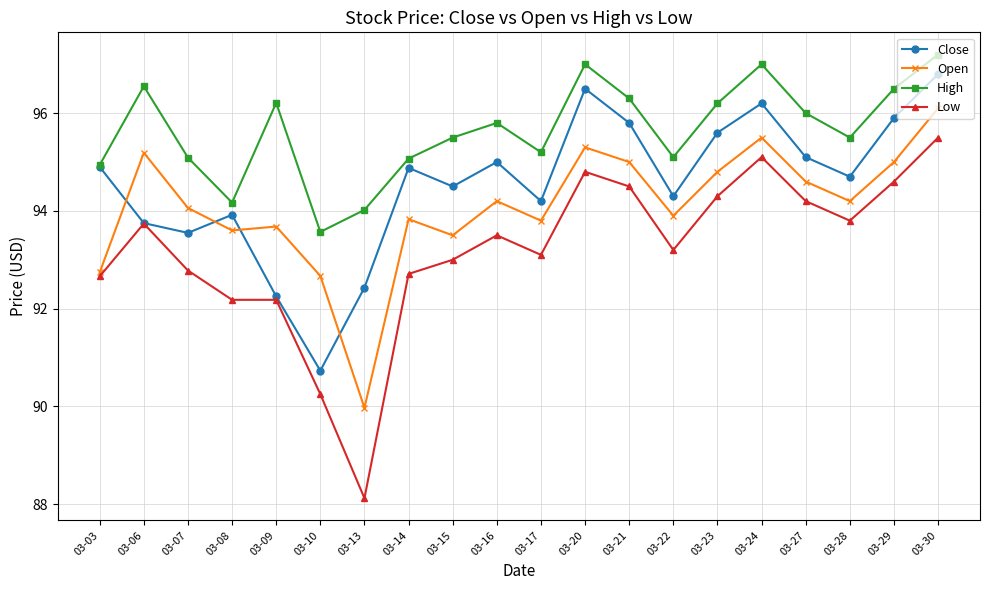

True or false: Low and Open cross at least once.

False